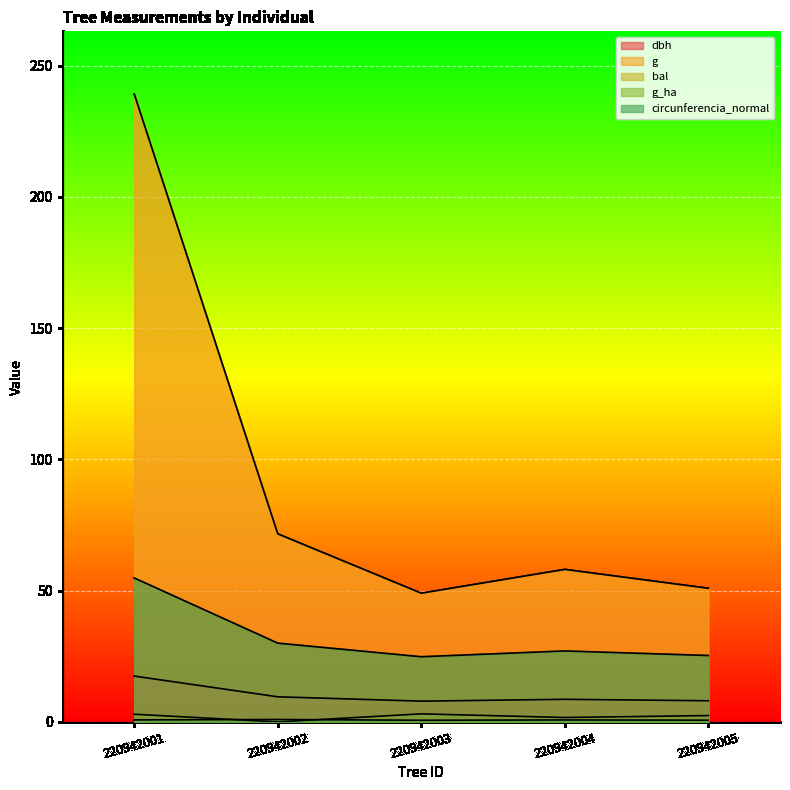

At which category does the chart reach its minimum across all series?

220942002